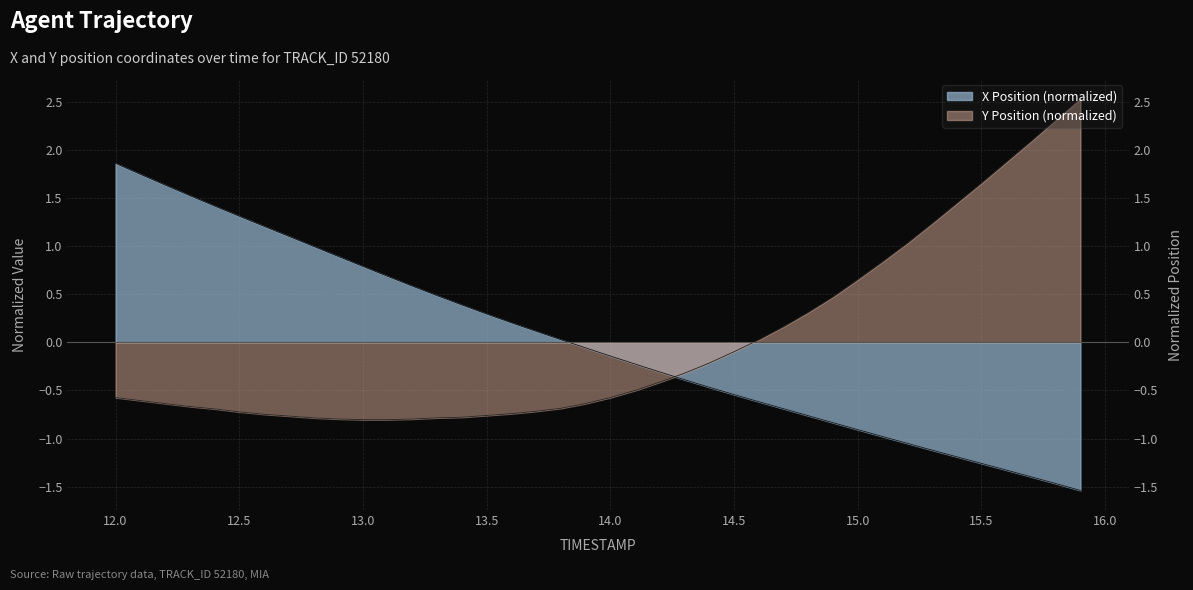

Does the chart display data point markers on the line(s)?

No